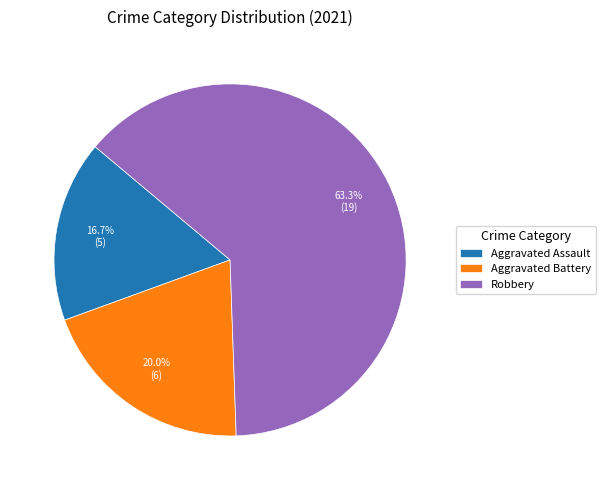

What is the ratio of the value at Aggravated Assault to the value at Aggravated Battery?

0.8